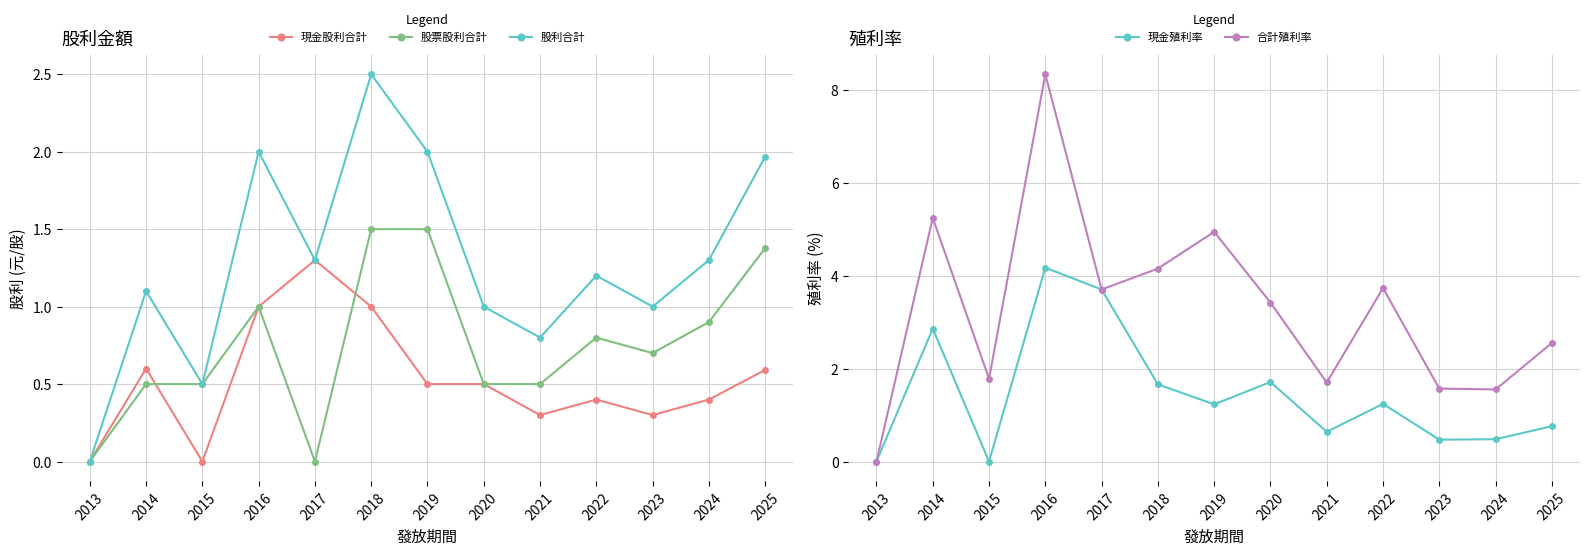

Which series has the widest spread of values?

合計殖利率